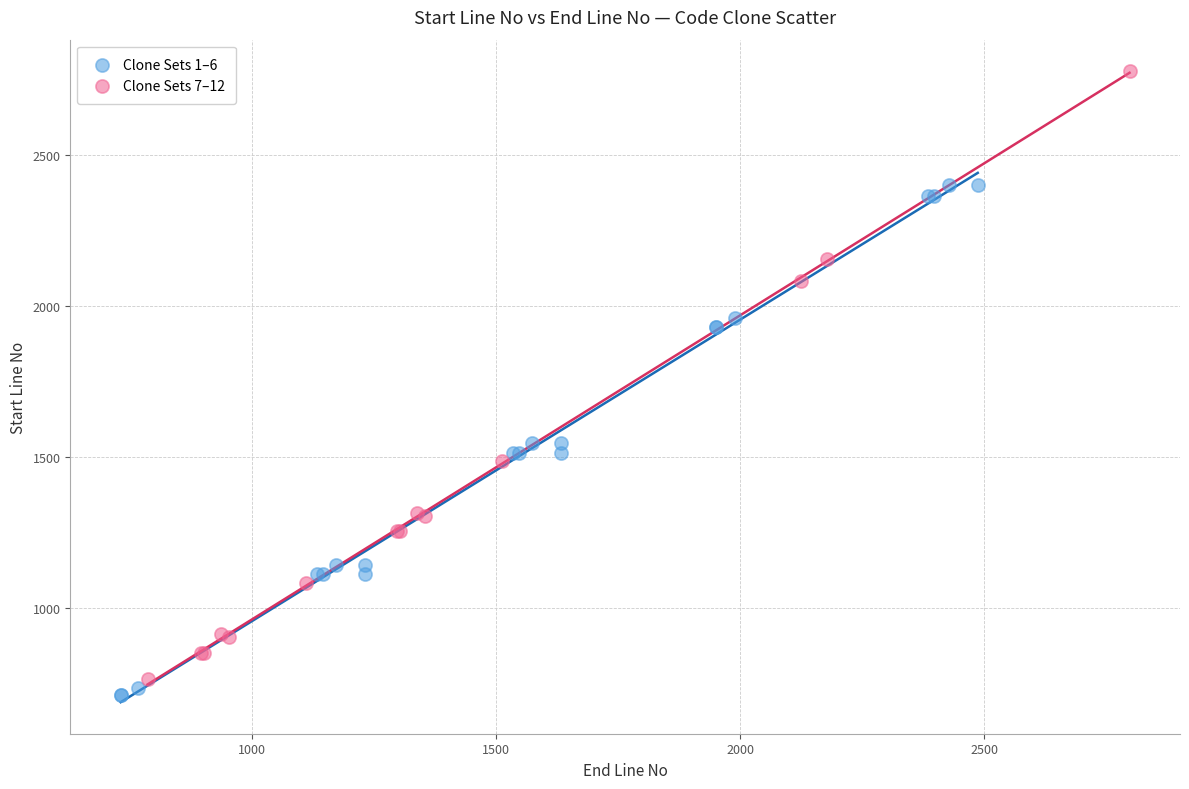

Which series reaches the maximum Y coordinate?

Clone Sets 7–12